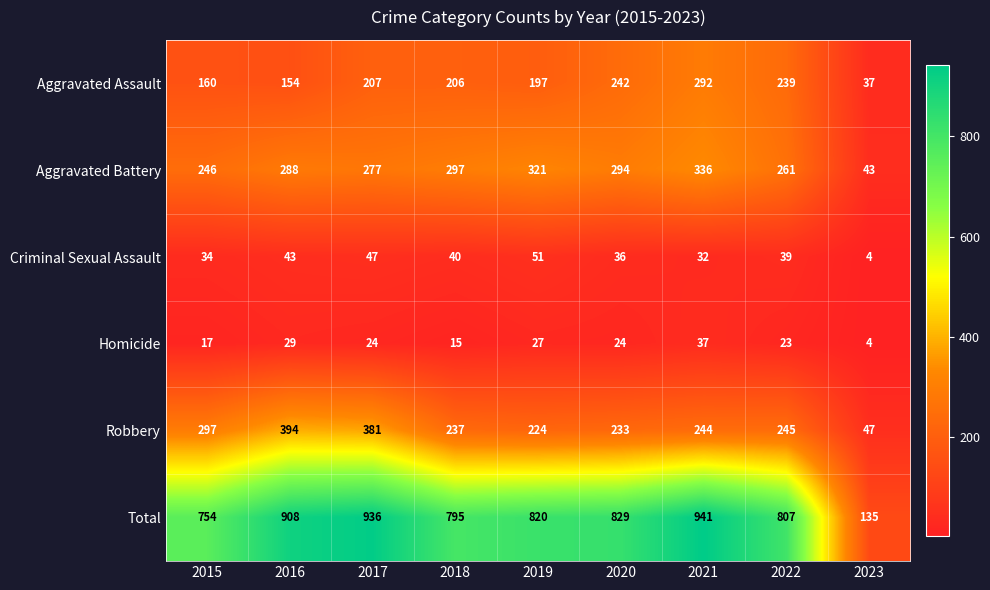

What is the difference between the Total values at 2016 and 2023?

773